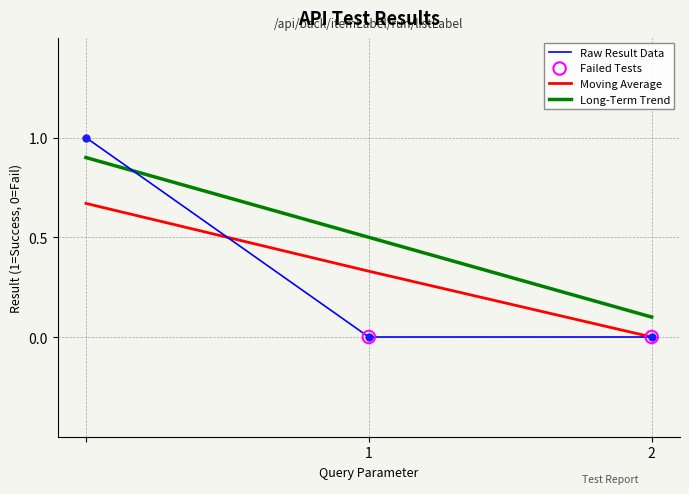

What is the greatest value displayed?

1.0